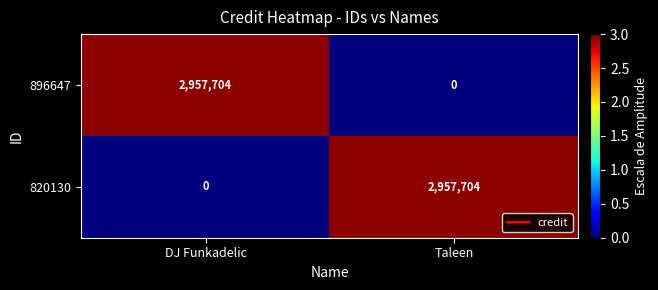

Is it true that 896647 equals 4344252 at DJ Funkadelic?

False